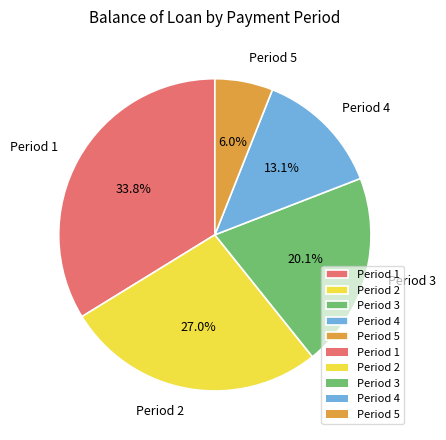

Is there any slice that represents more than half of the pie?

No